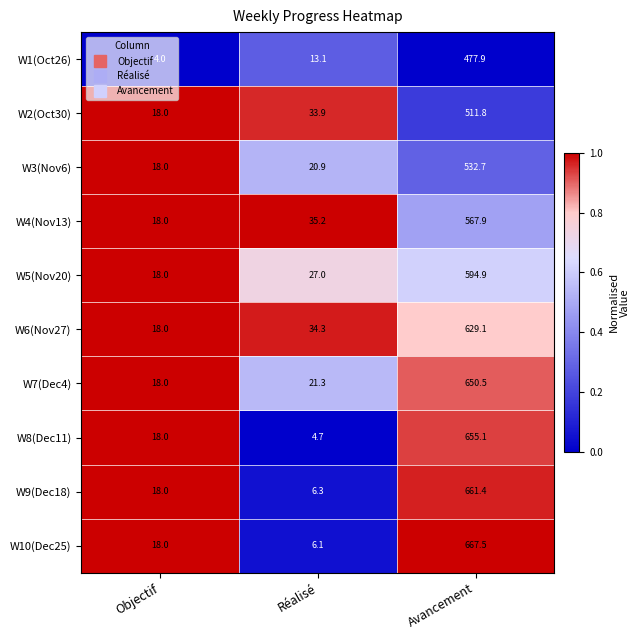

What is the difference between the maximum and minimum values in the W2(Oct30) series?

493.8